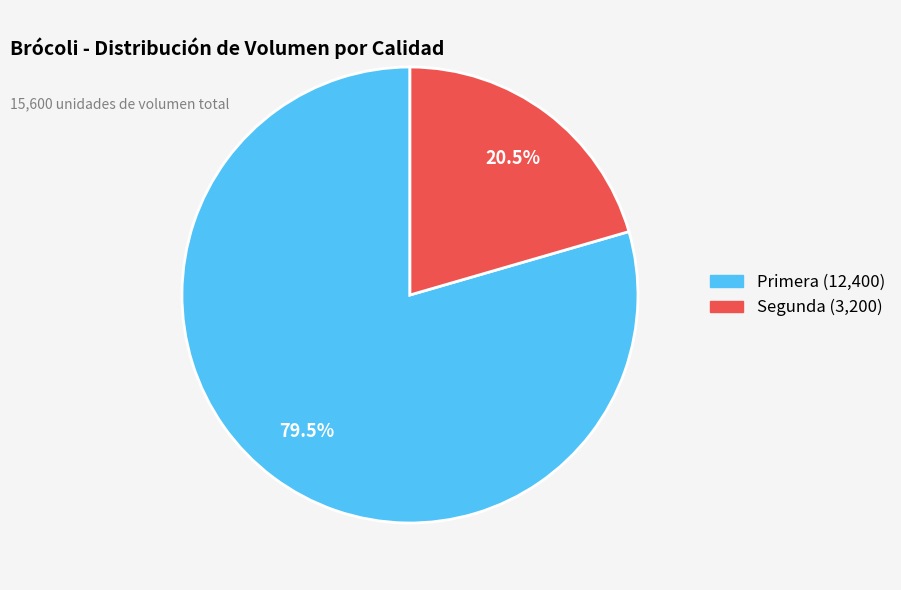

What is the ratio of the value at Primera to the value at Segunda?

3.9